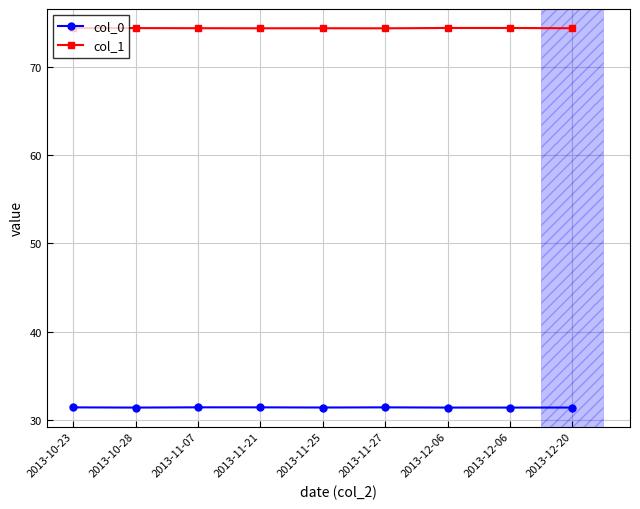

At which label is col_0 closest to 31?

2013-10-28